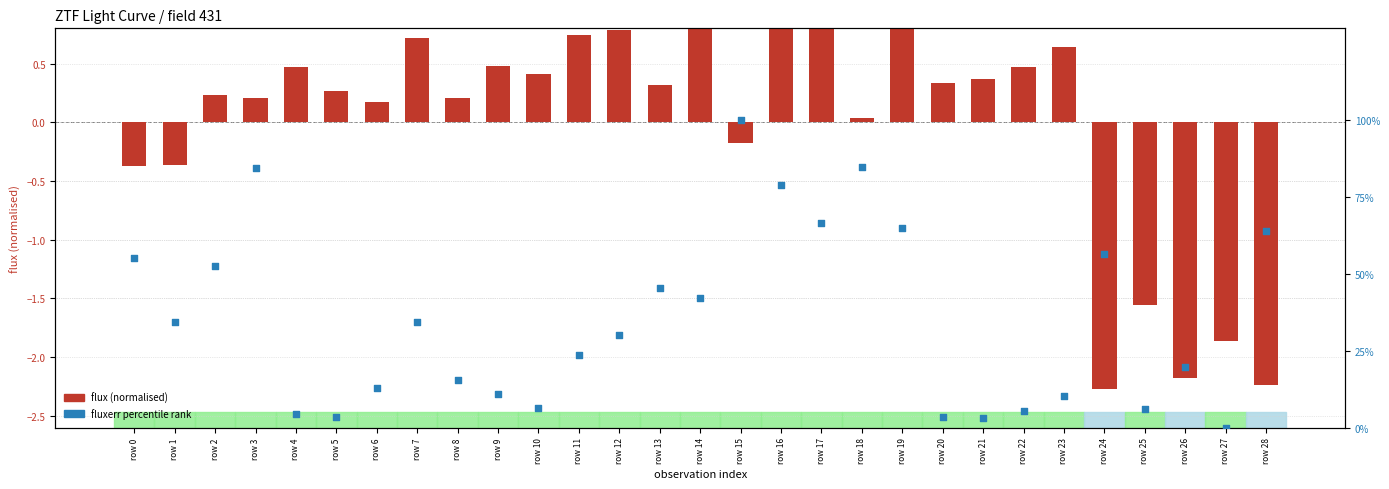

What is the total value across all series at row 16?

79.7